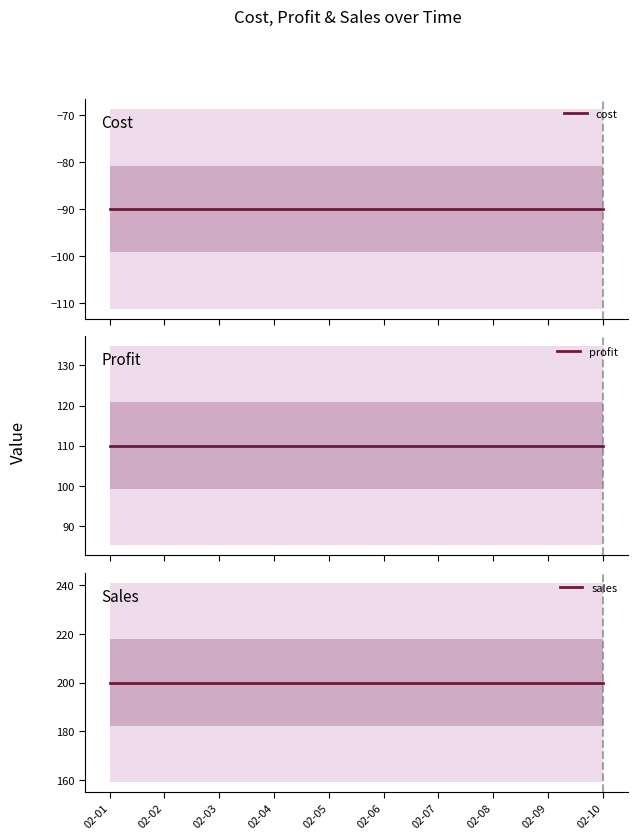

Rank the series by their maximum value, from lowest to highest.

cost, profit, sales